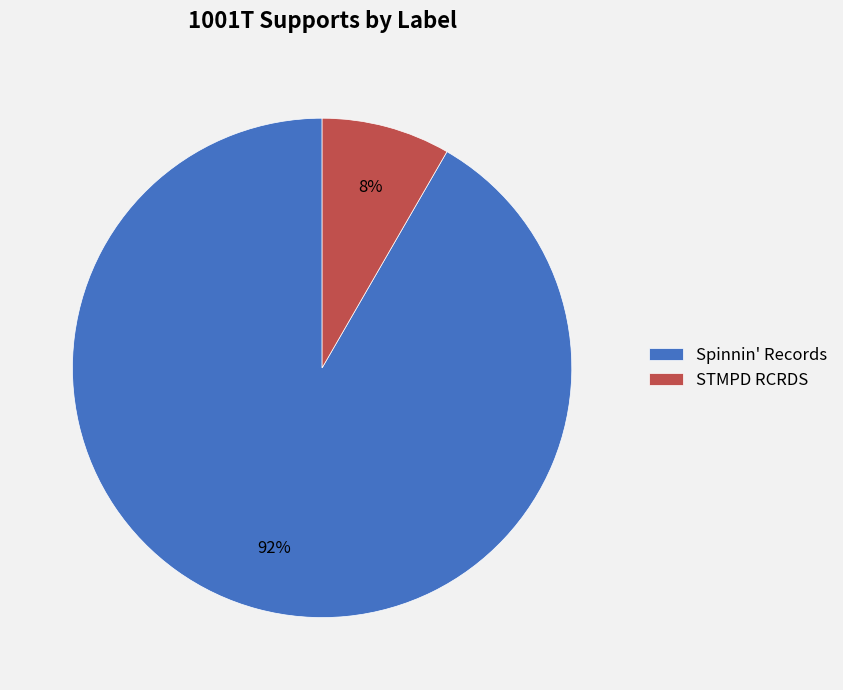

Which has a higher value, STMPD RCRDS or Spinnin' Records?

Spinnin' Records